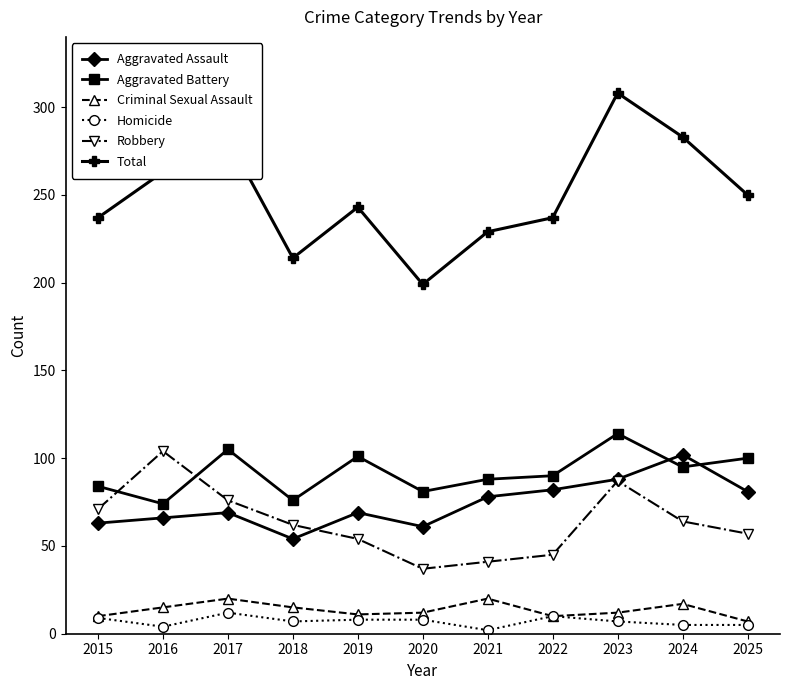

How many interior local peaks does the Criminal Sexual Assault series have?

3